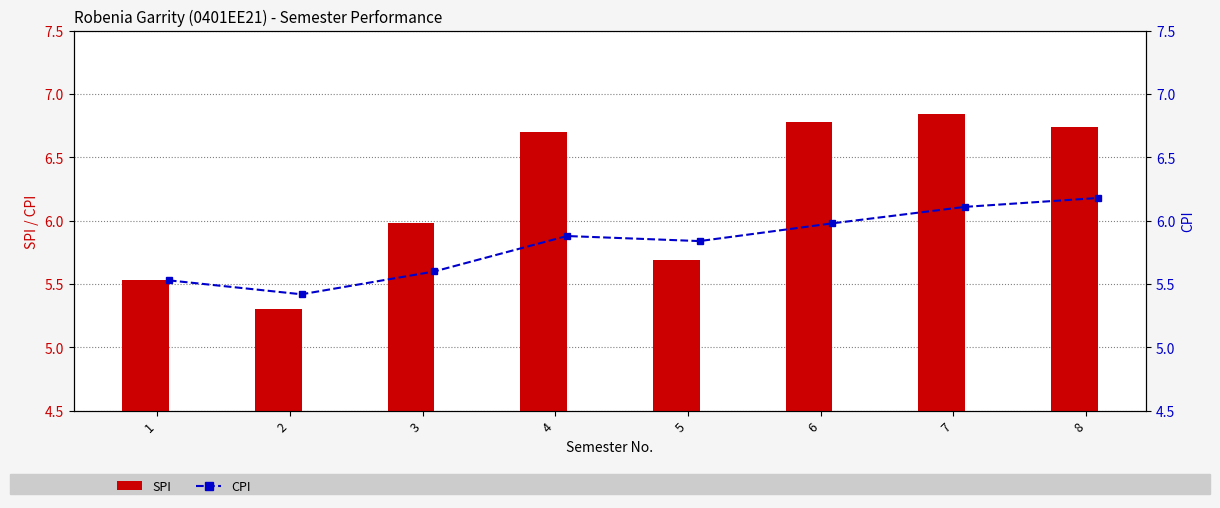

Reading right to left, what are all the values shown in this chart?

SPI: 8=6.7	7=6.8	6=6.8	5=5.7	4=6.7	3=6.0	2=5.3	1=5.5
CPI: 8=6.2	7=6.1	6=6.0	5=5.8	4=5.9	3=5.6	2=5.4	1=5.5